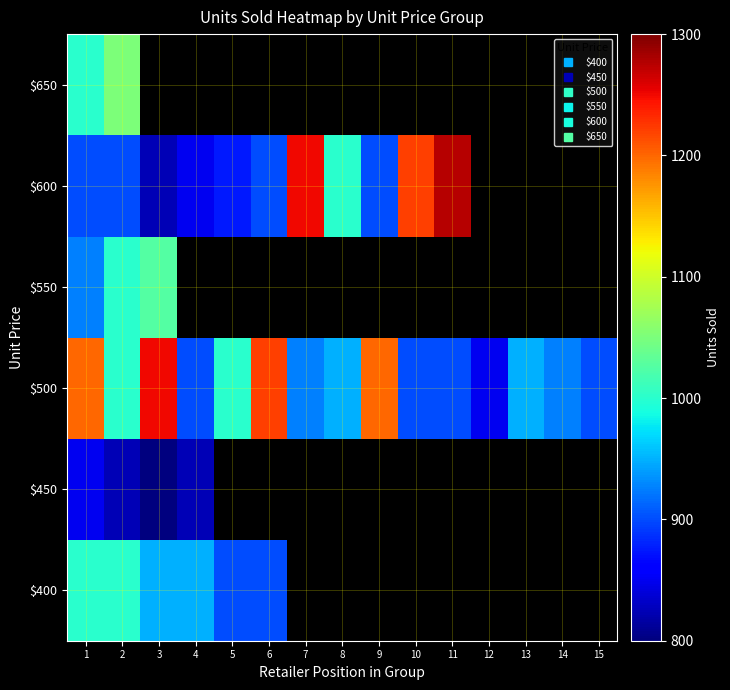

What is the sum of the $500 values at 15 and 5?

1900.0